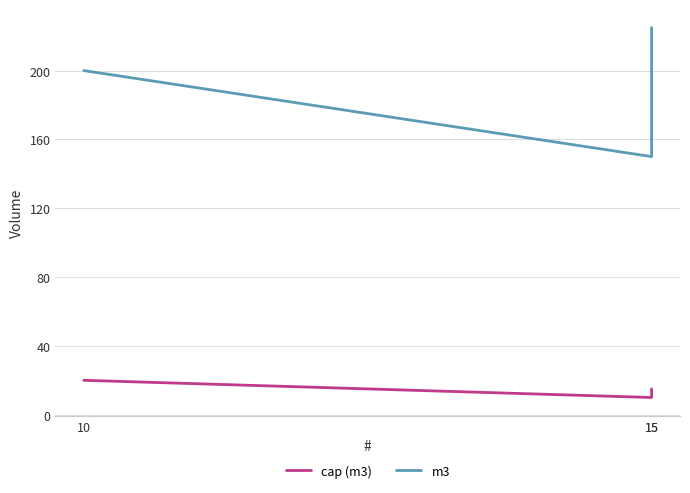

How many lines are shown in the chart?

2